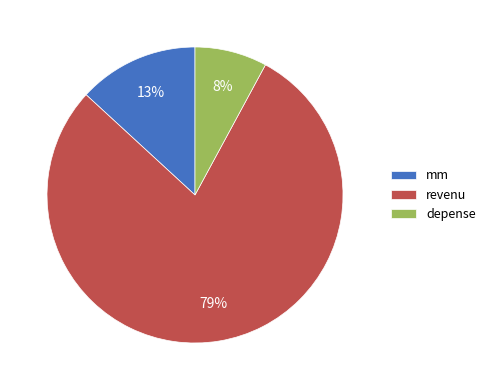

To the nearest percent, what is the average slice percentage?

33%